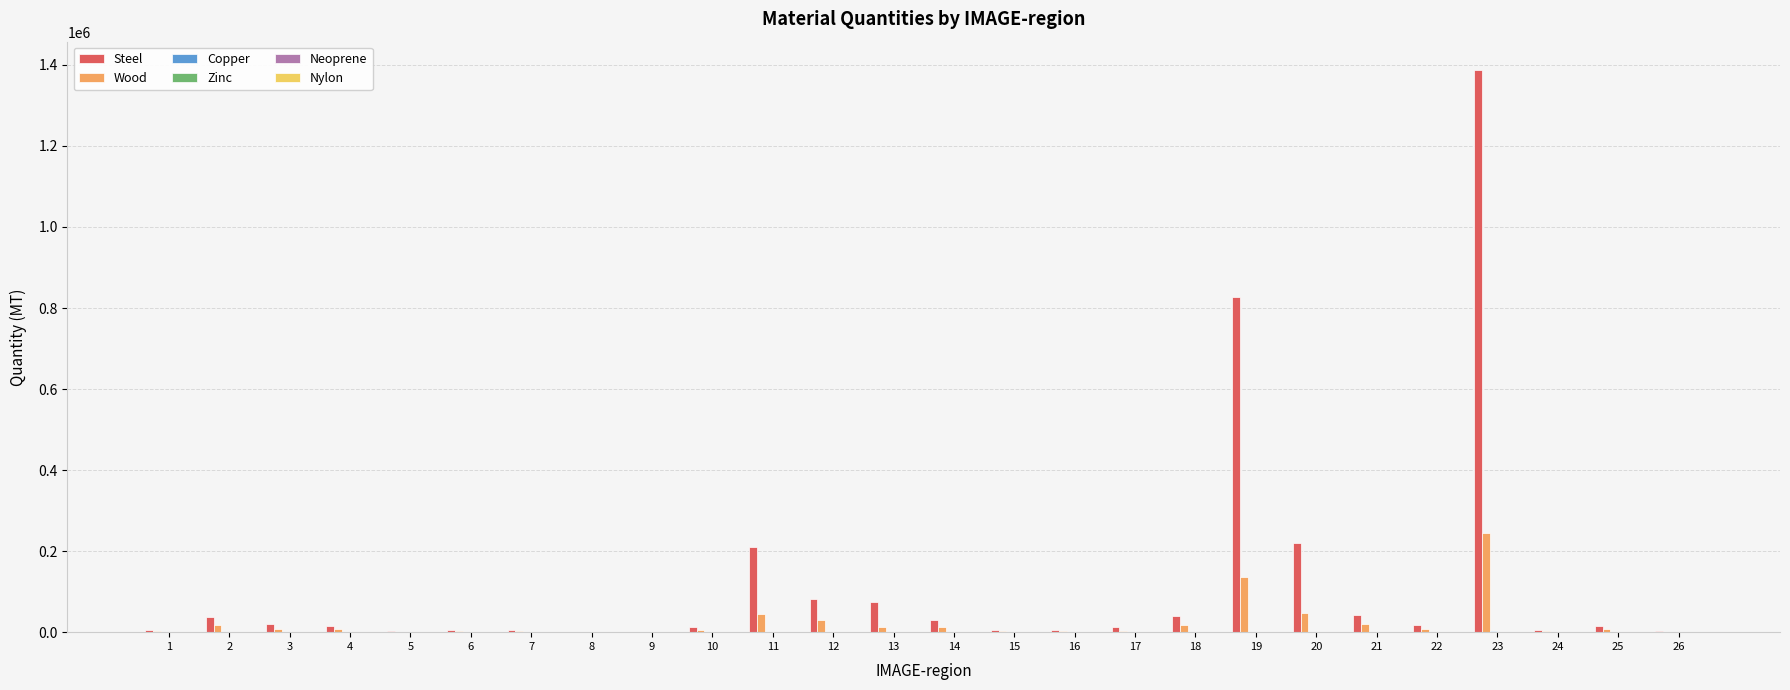

Does the chart contain stacked bars?

No